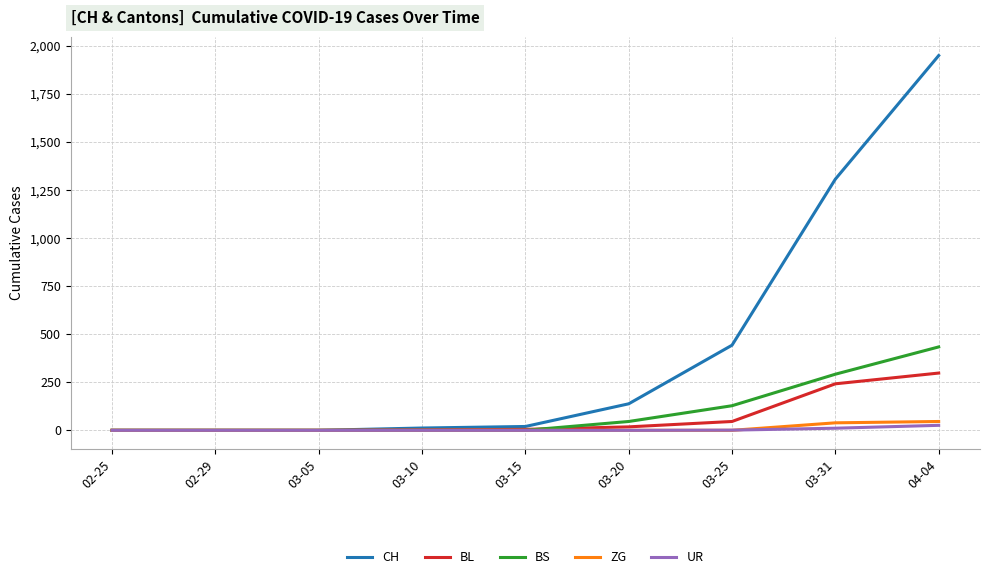

What is the maximum value shown in the chart?

1950